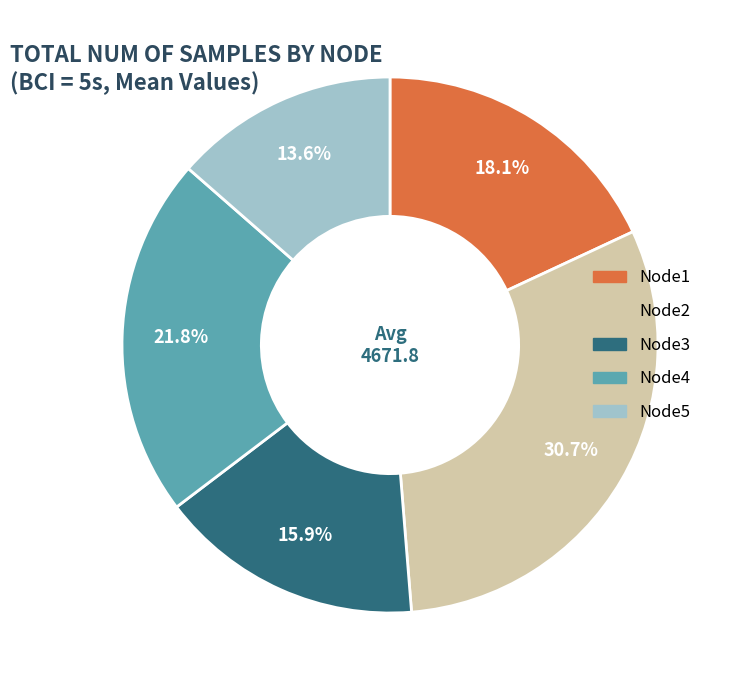

What percentage is the Node1 slice, to the nearest percent?

18%